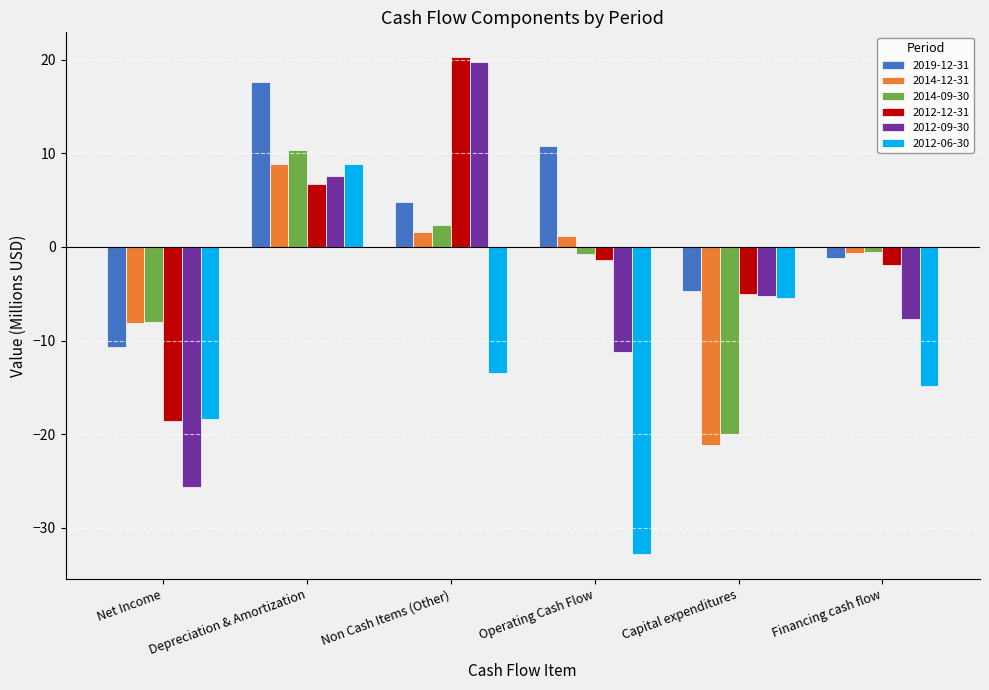

True or false: 2014-12-31 has a value of 1.1 at Operating Cash Flow.

True